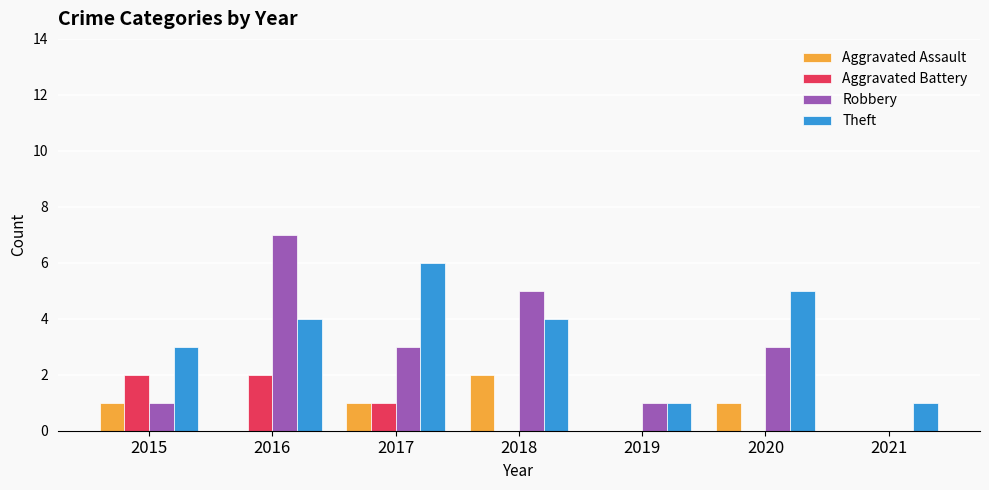

What is the total value across all series at 2018?

11